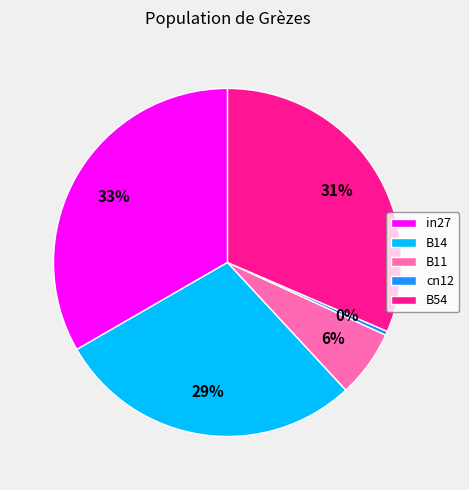

Do in27 and B14 together represent more than half of the pie?

Yes